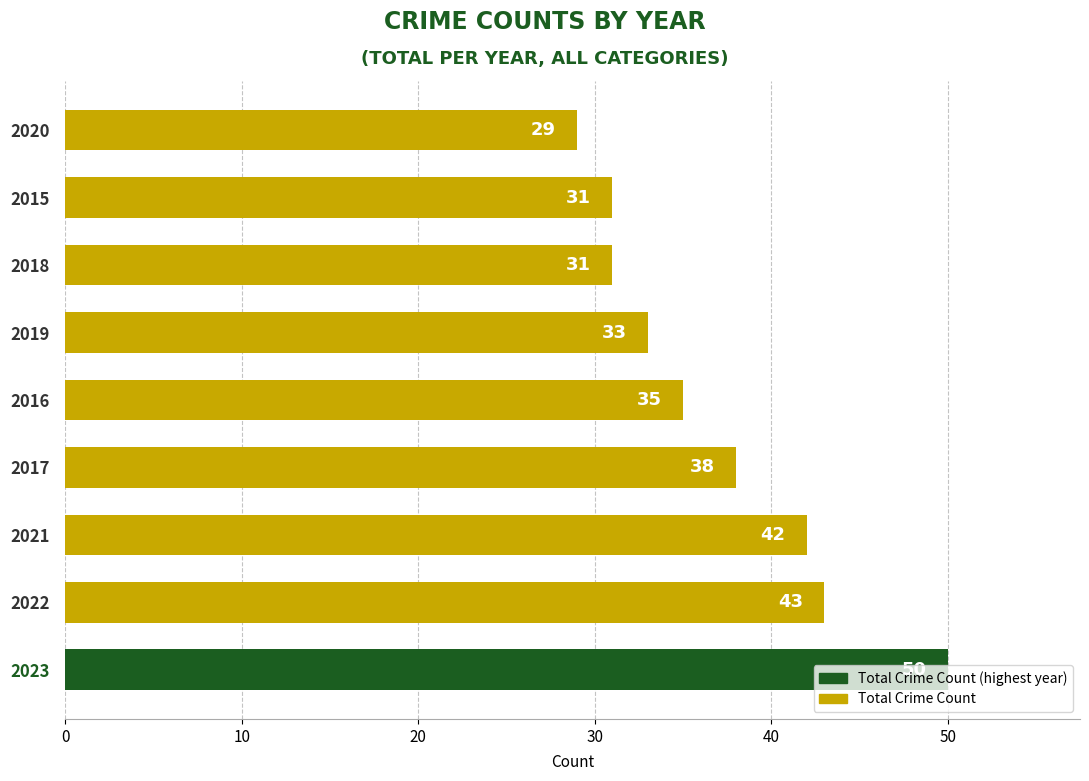

Which category has the lowest value across all series?

2020